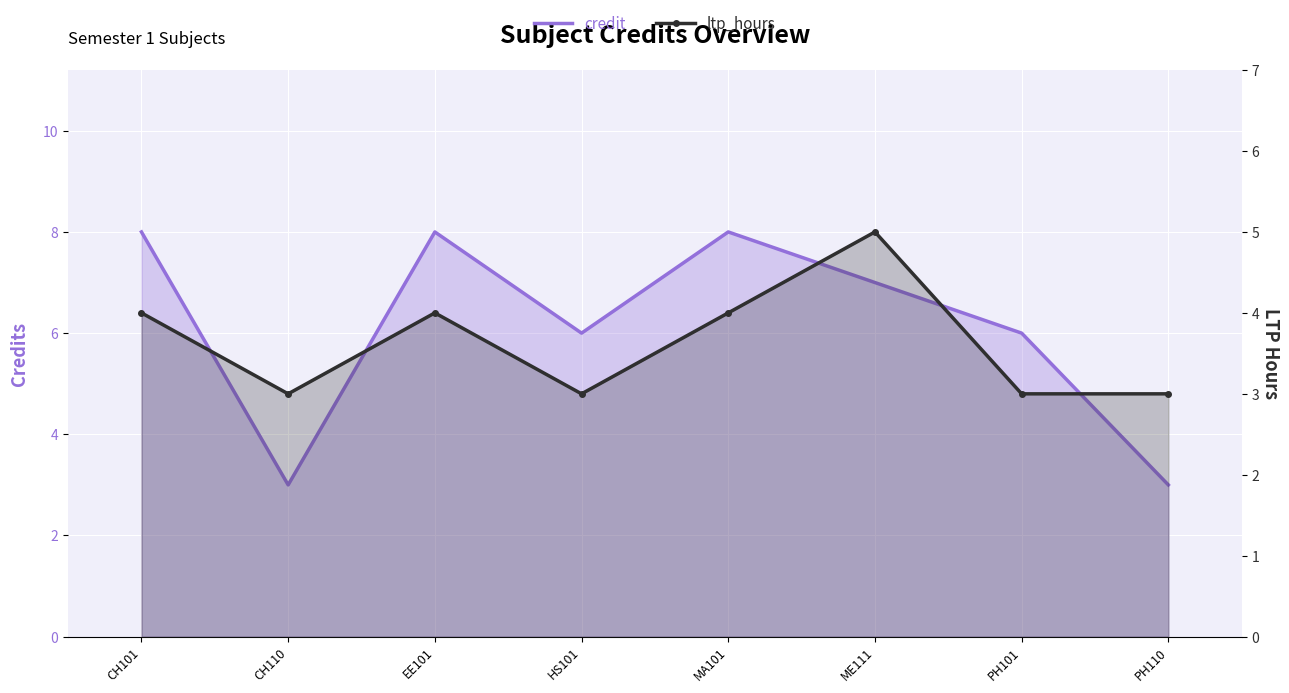

Reading right to left, list all the values displayed in this chart.

credit: PH110=3	PH101=6	ME111=7	MA101=8	HS101=6	EE101=8	CH110=3	CH101=8
ltp_hours: PH110=3	PH101=3	ME111=5	MA101=4	HS101=3	EE101=4	CH110=3	CH101=4